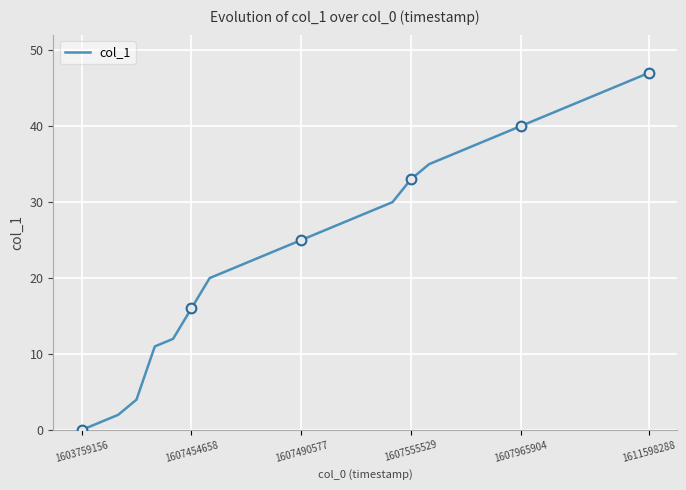

How many data points are less than 29?

16